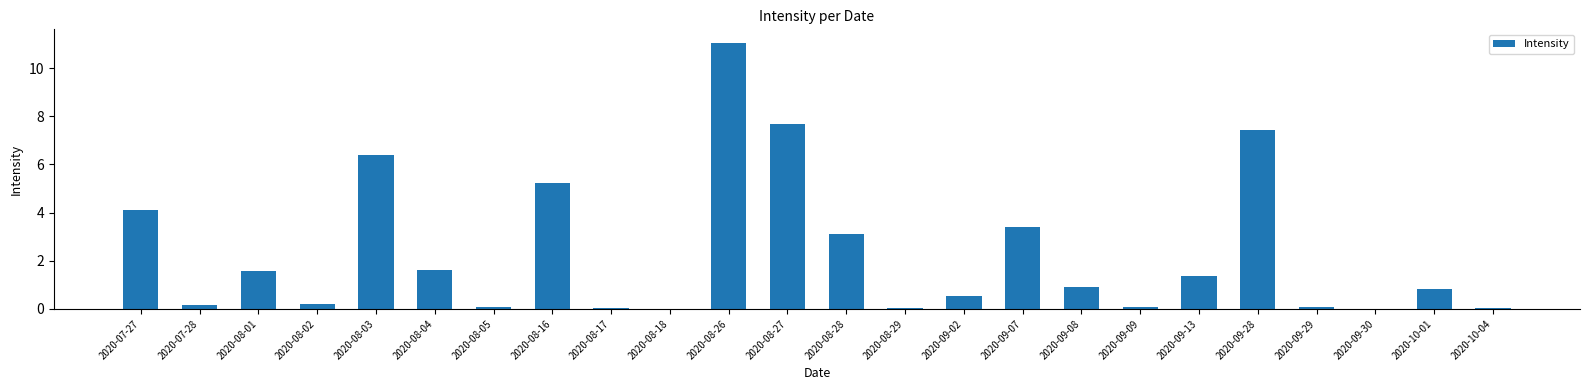

What is the maximum value shown in the chart?

11.1